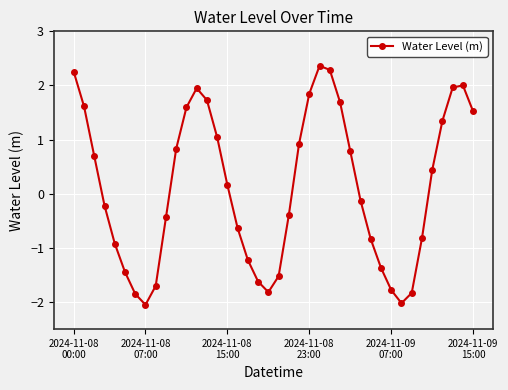

How many points are higher than both their immediate neighbors (excluding endpoints)?

3